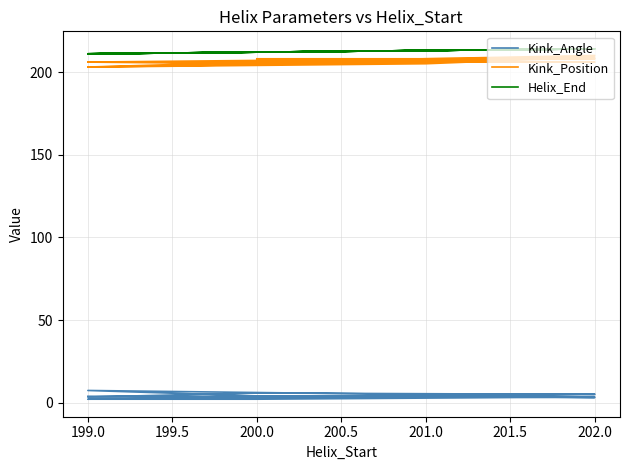

How many distinct data groups are displayed?

3